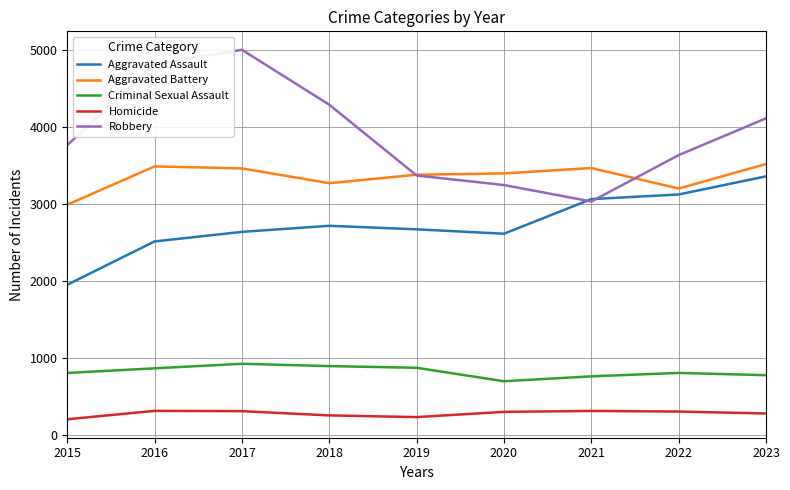

True or false: Homicide and Aggravated Battery cross at least once.

False